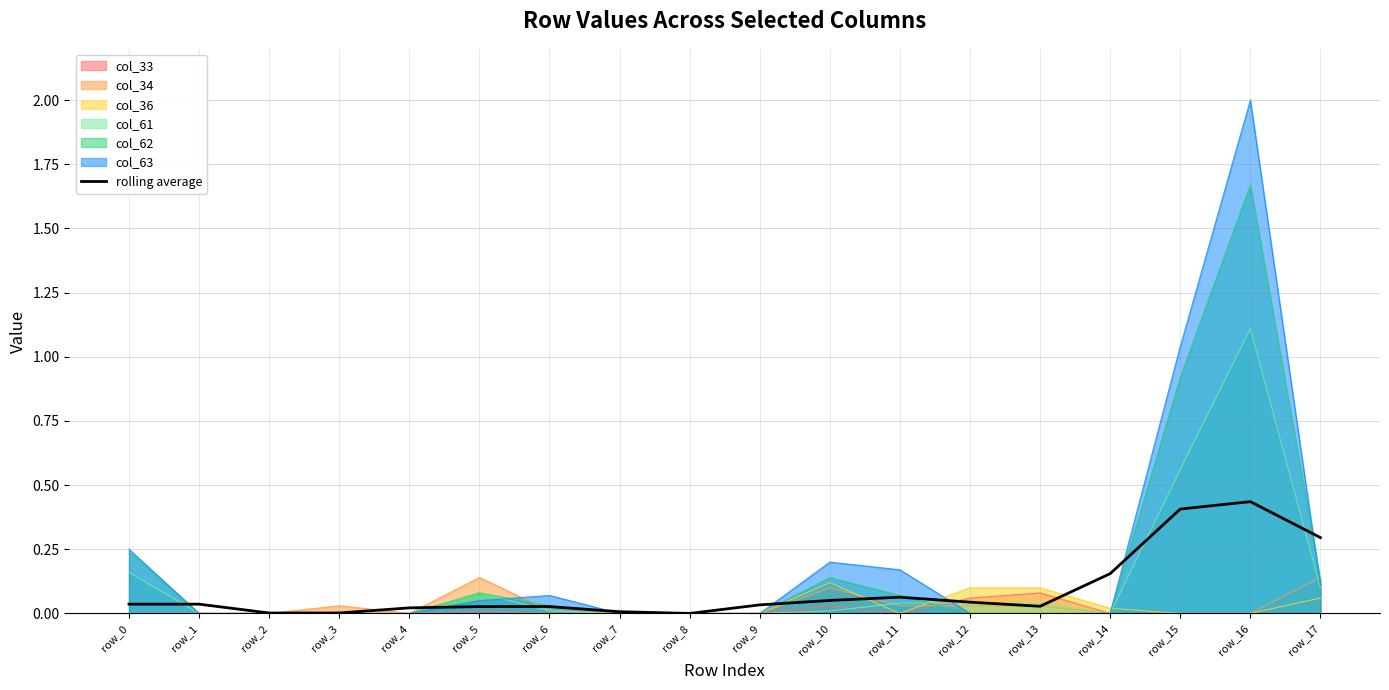

The chart shows a value of 0.0 at row_12. True or false?

True